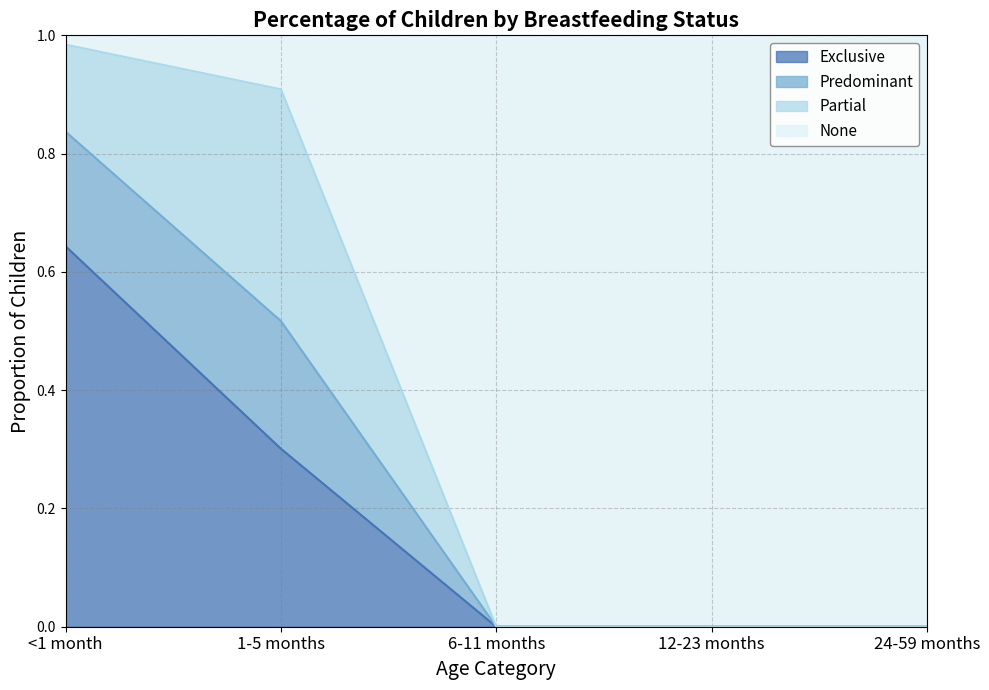

True or false: Exclusive has more than 1 interior local peaks.

False